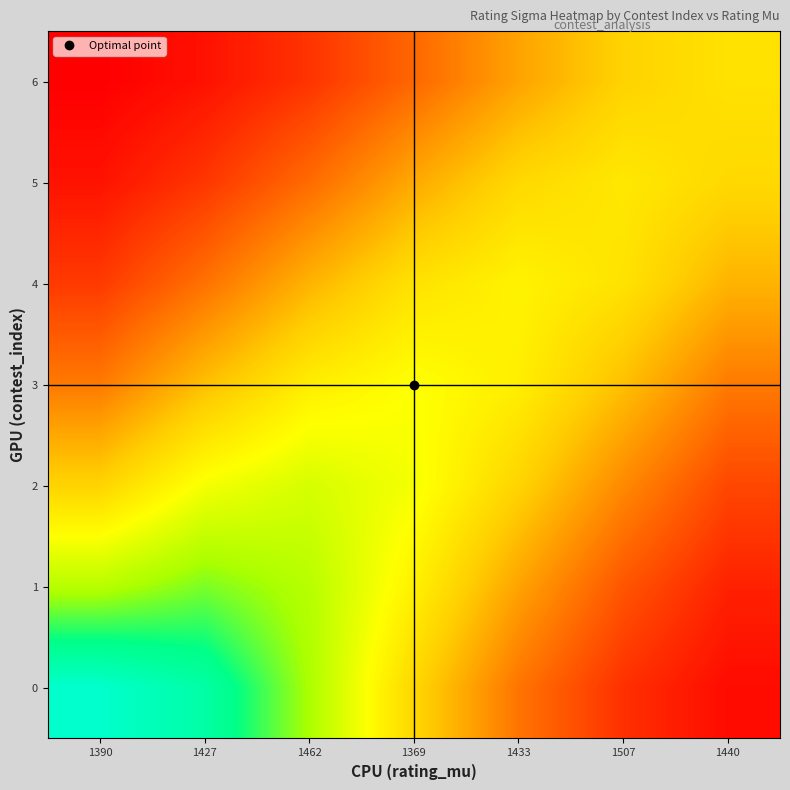

List the series in order of their peak value, highest first.

0, 1, 2, 3, 4, 5, 6